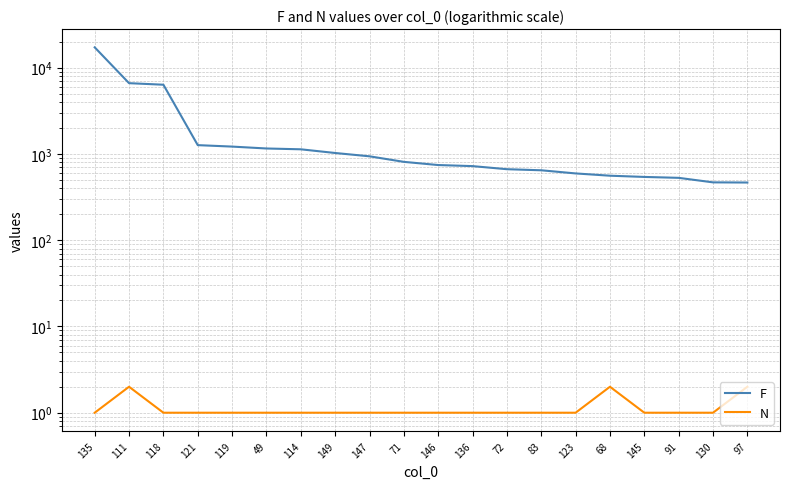

True or false: F has a value of 528 at 91.

True